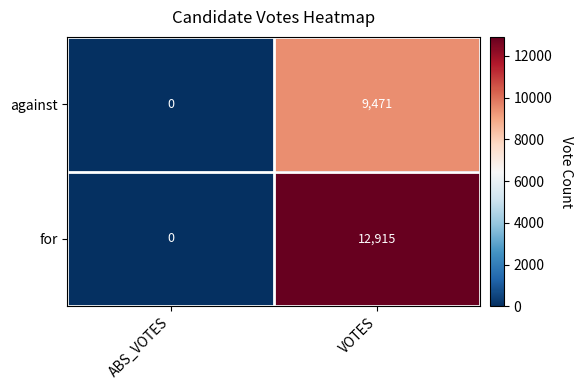

Rank the series by their maximum value, from highest to lowest.

for, against